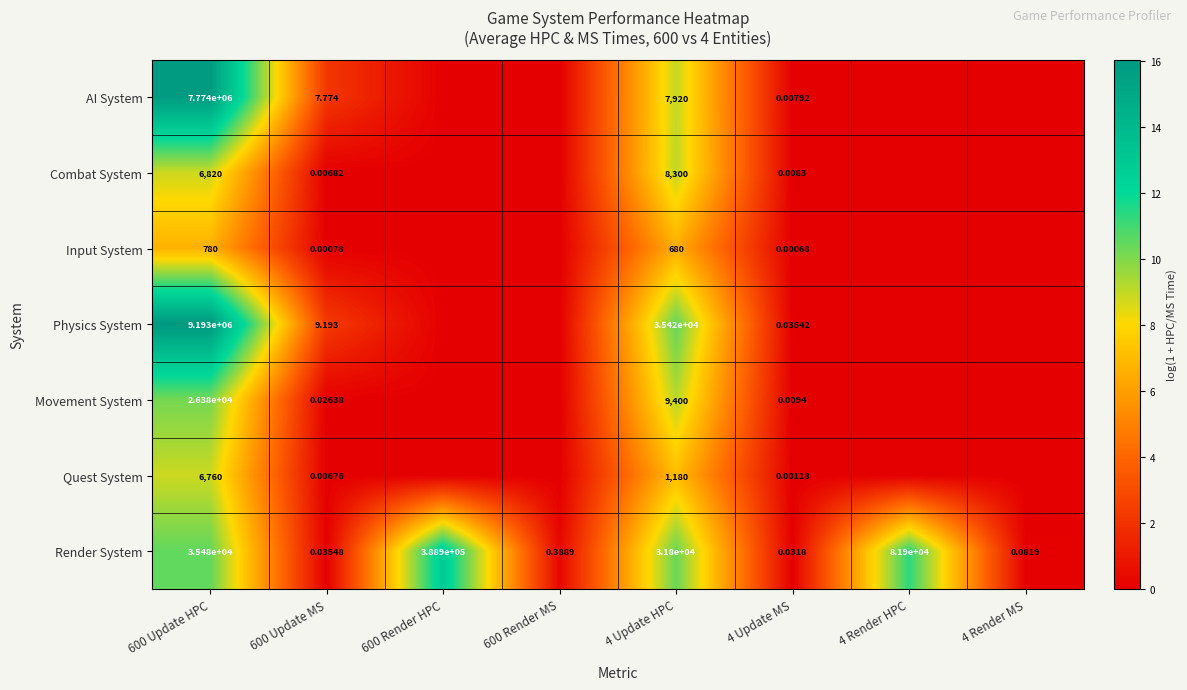

True or false: Render System has a value of 0.0 at 600 Update MS.

True